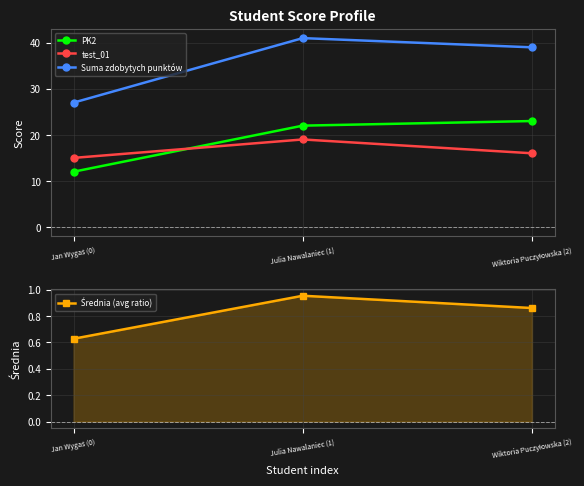

What is the difference between the maximum and second lowest values in the Suma zdobytych punktów series?

2